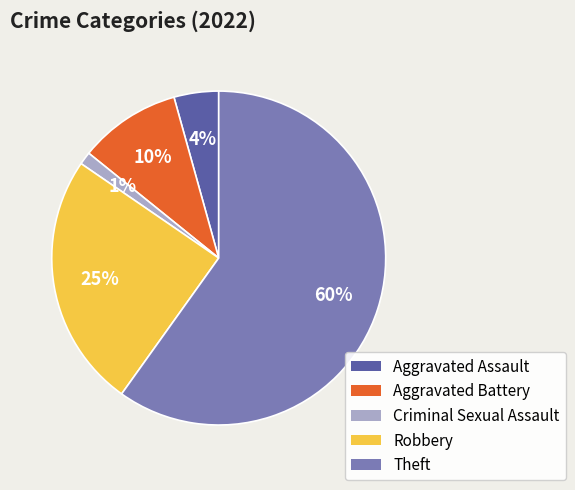

How many slices are in this pie chart?

5